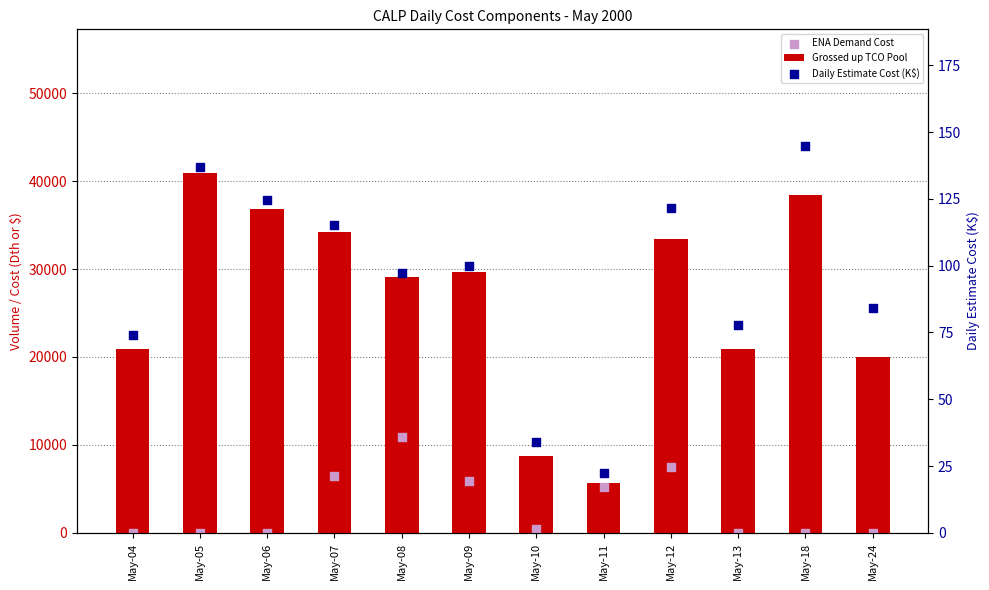

Is the value of Daily Estimate Cost (K$) at May-07 greater than the value of Grossed up TCO Pool at May-18?

No